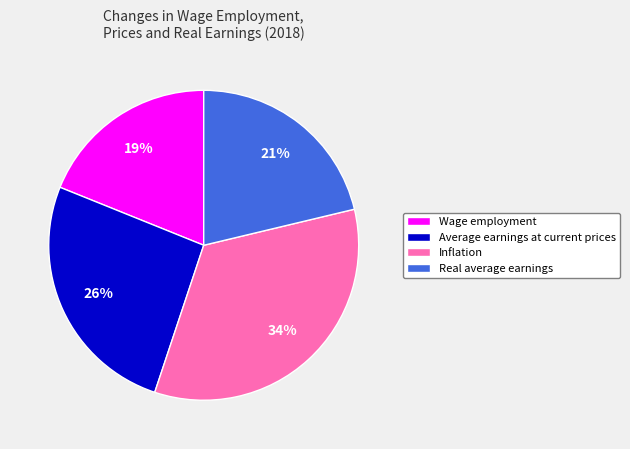

Is there a majority slice in this chart?

No